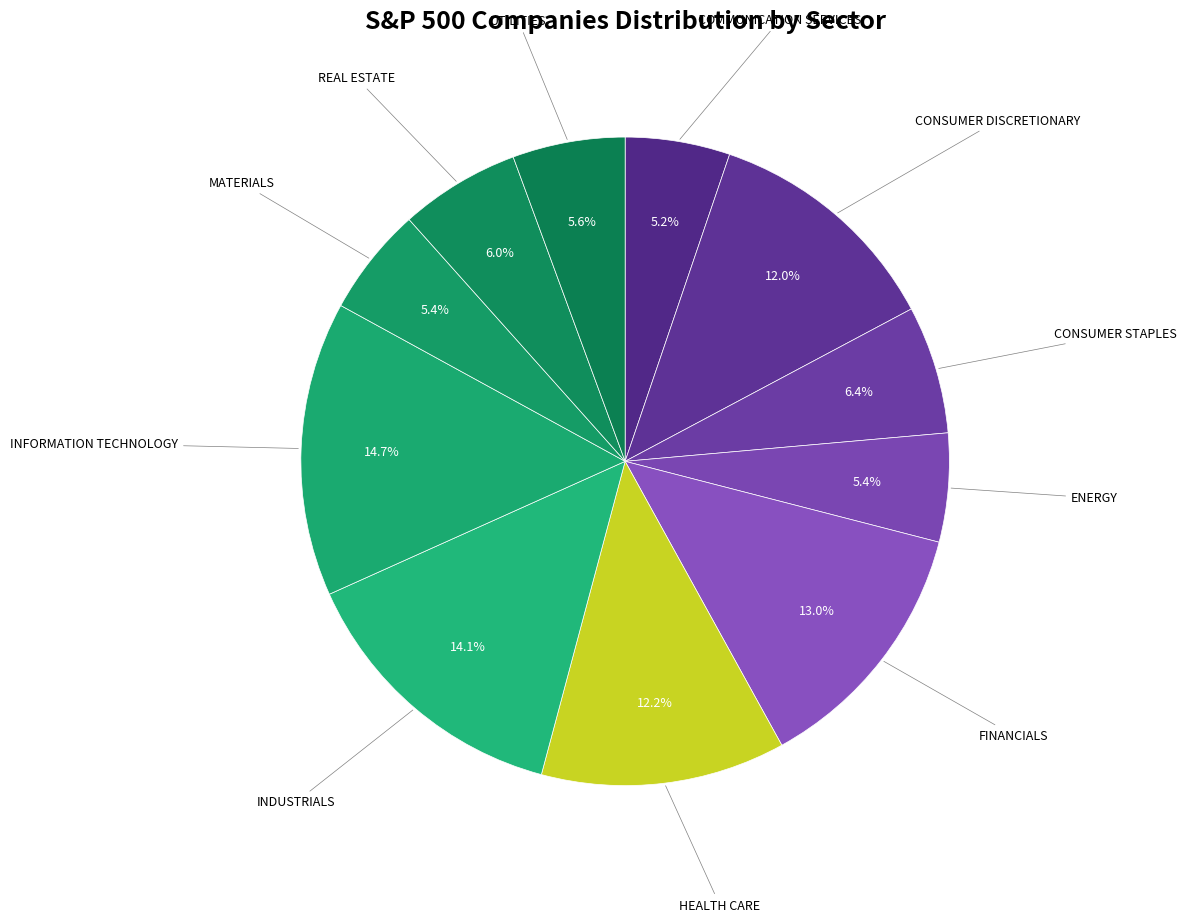

Count the number of slices in the pie.

11